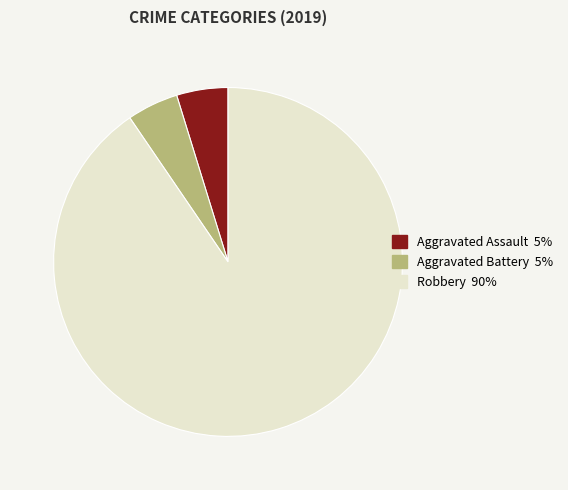

Does any single category account for the majority?

Yes